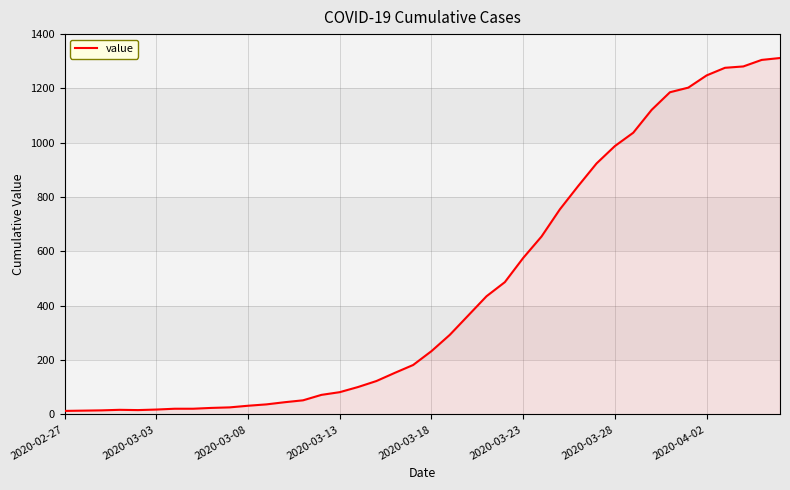

What is the difference between the maximum and minimum values?

1299